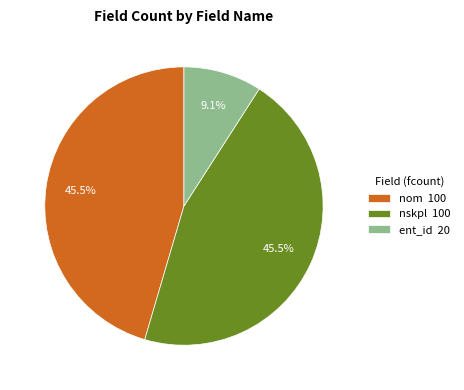

Which category has the smallest portion of the pie?

ent_id 20